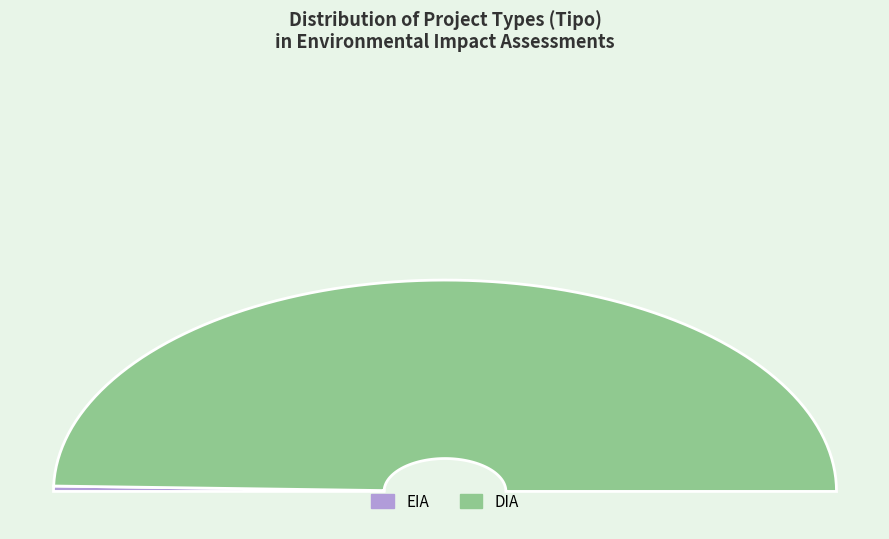

What is the smallest slice in the pie chart?

EIA